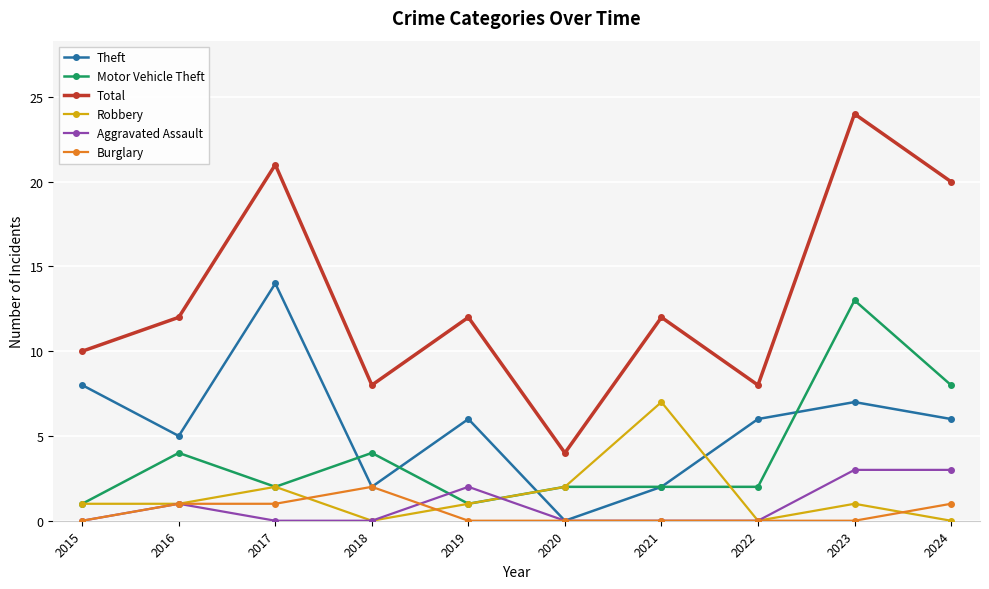

At how many categories does at least one series exceed 7?

9